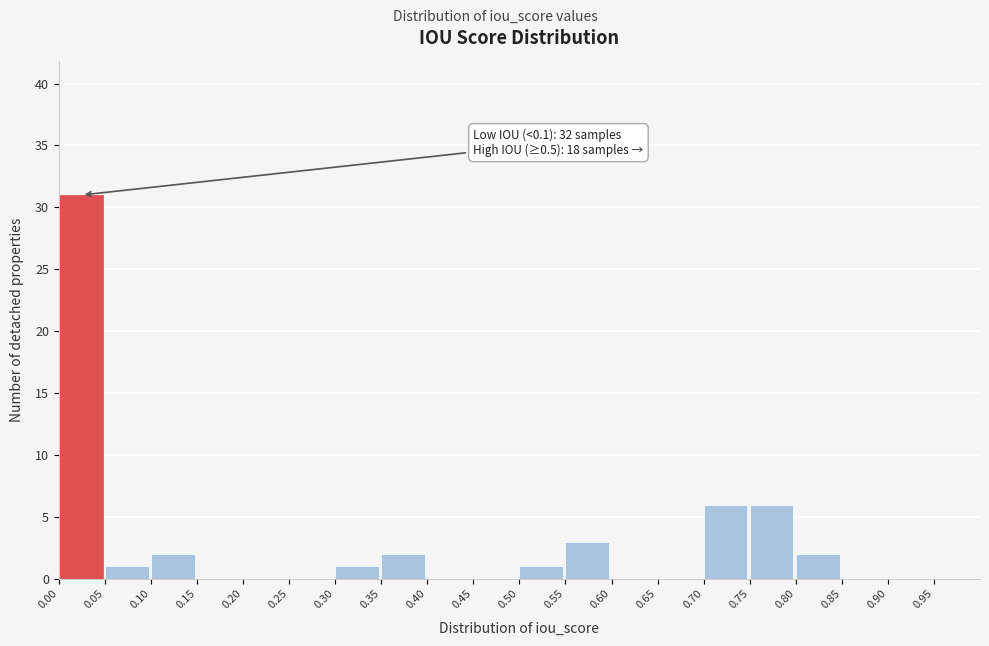

Which range on the x-axis has the tallest bar?

0.00 to 0.05